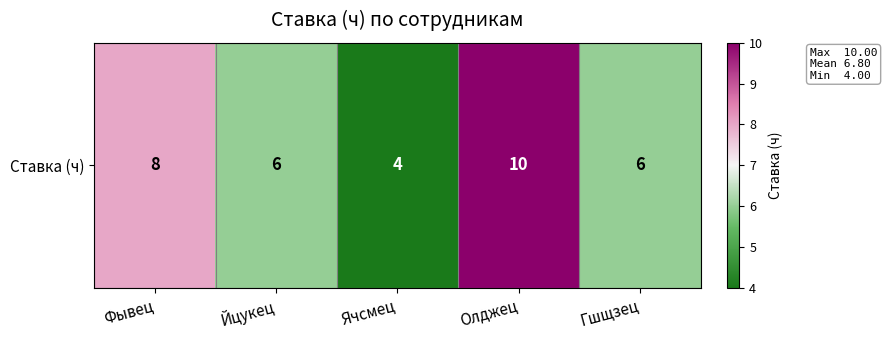

Approximately how many times larger is the value at Йцукец compared to Ячсмец?

1.5